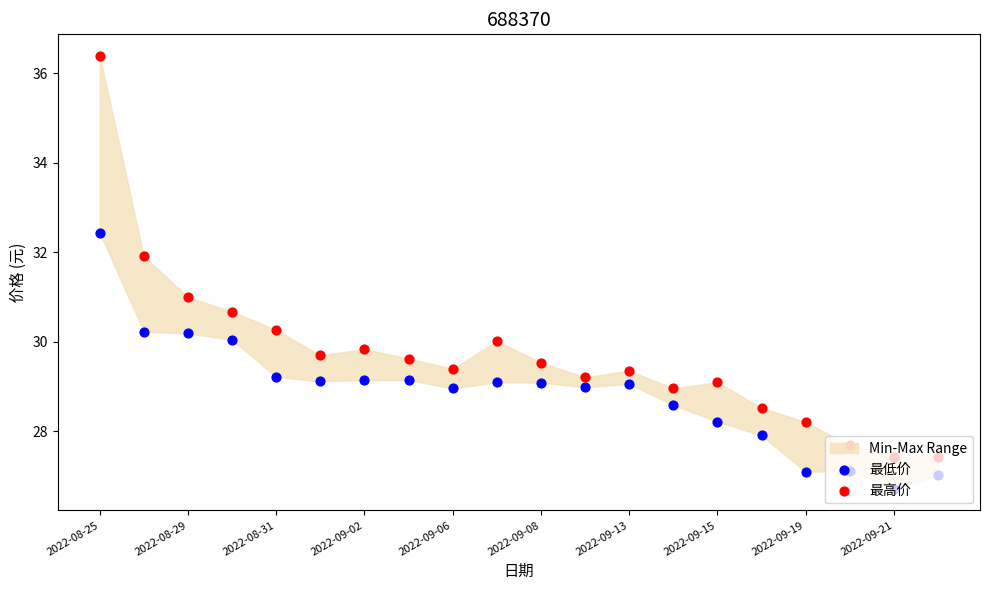

At how many categories does at least one series exceed 31?

2